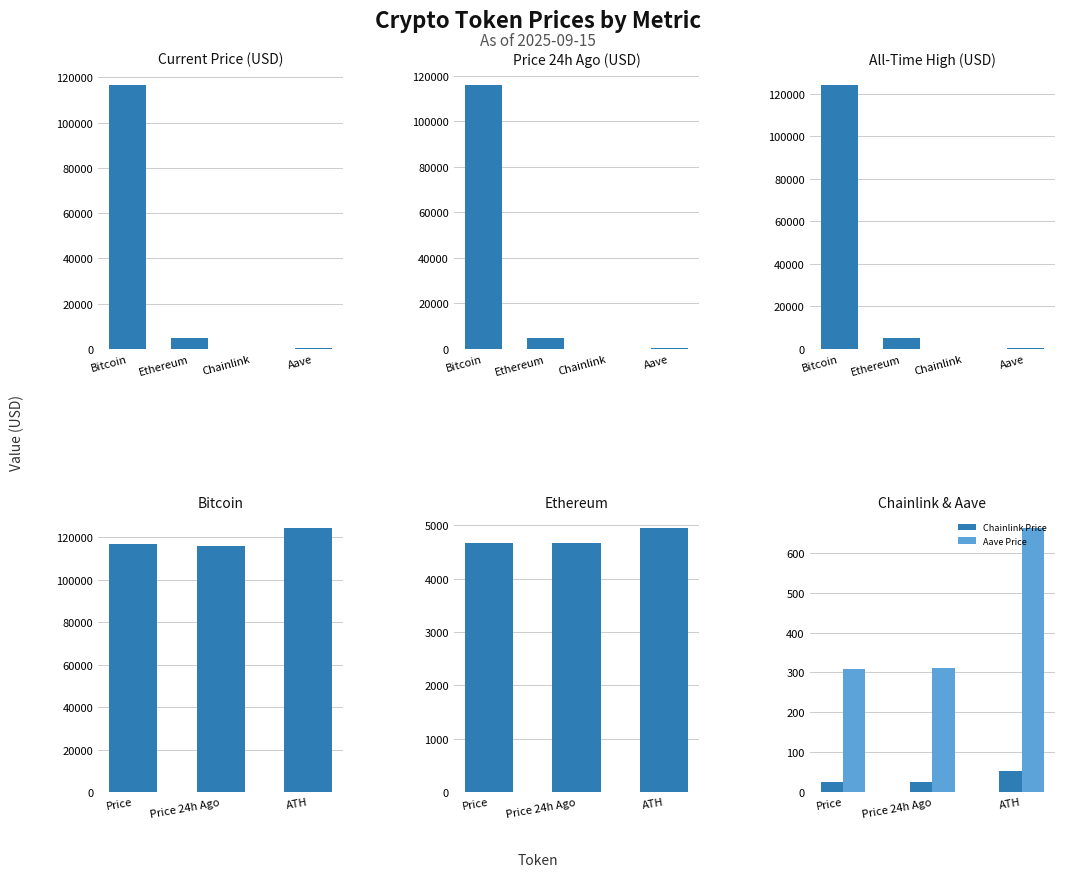

Where is price nearest to the value 58270?

Ethereum